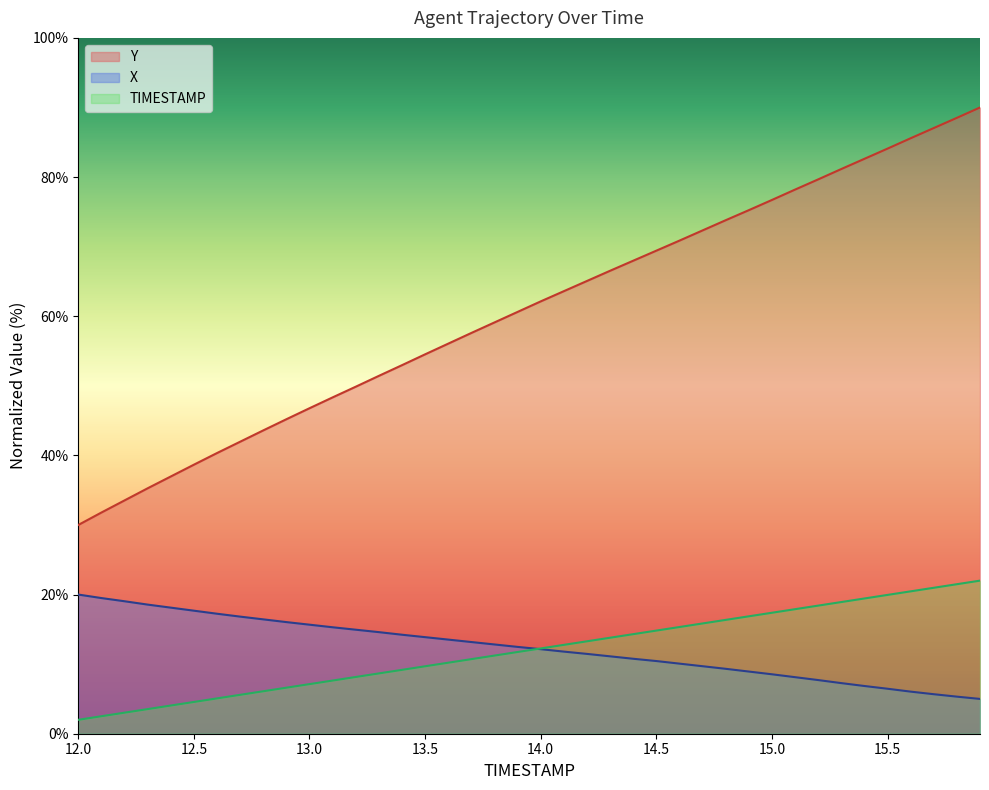

What position from the right is 15.8?

2